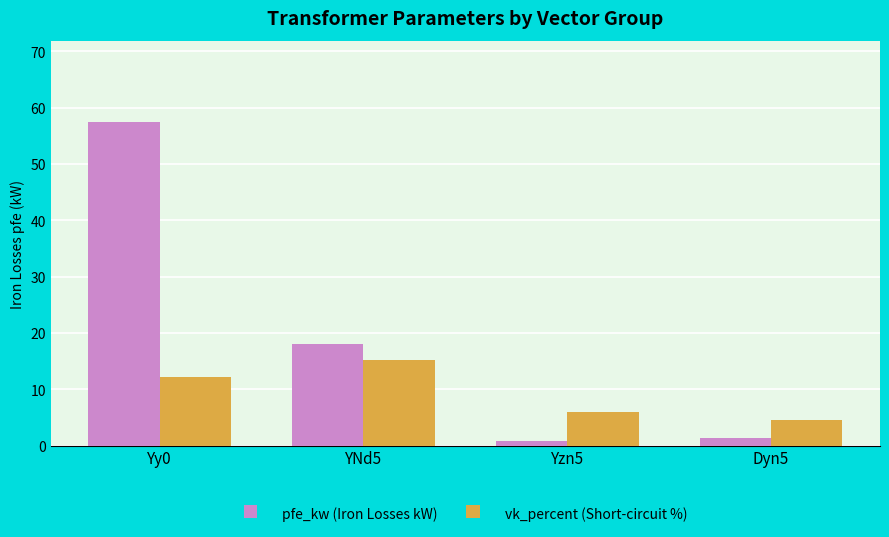

How many values in the vk_percent (Short-circuit %) series are below 12?

2